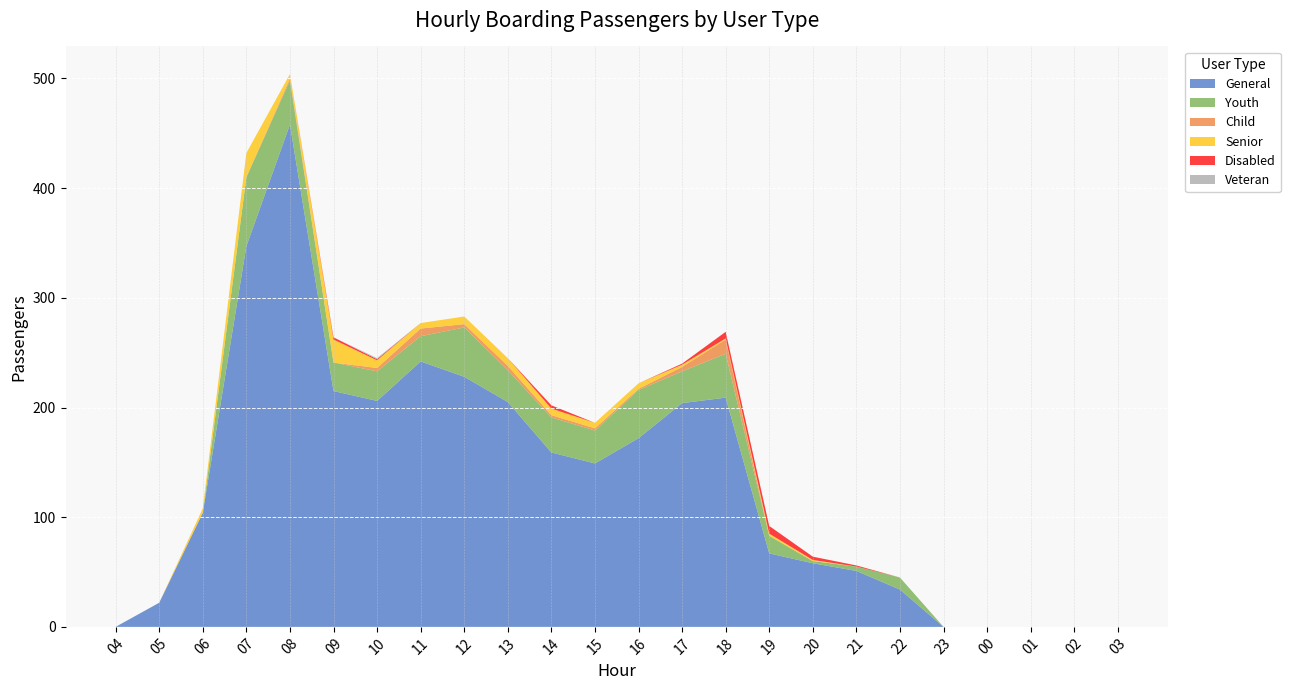

Reading right to left, what are all the values shown in this chart?

General: 03=0	02=0	01=0	00=0	23=0	22=34	21=51	20=58	19=67	18=209	17=204	16=172	15=149	14=159	13=205	12=228	11=242	10=206	09=215	08=458	07=347	06=104	05=22	04=0
Youth: 03=0	02=0	01=0	00=0	23=0	22=11	21=4	20=2	19=16	18=40	17=29	16=44	15=30	14=32	13=29	12=45	11=23	10=27	09=26	08=40	07=63	06=0	05=0	04=0
Child: 03=0	02=0	01=0	00=0	23=0	22=0	21=0	20=0	19=0	18=13	17=4	16=1	15=2	14=2	13=4	12=3	11=7	10=3	09=0	08=2	07=0	06=0	05=0	04=0
Senior: 03=0	02=0	01=0	00=0	23=0	22=0	21=0	20=1	19=2	18=1	17=2	16=5	15=5	14=6	13=7	12=7	11=5	10=7	09=21	08=4	07=22	06=4	05=0	04=0
Disabled: 03=0	02=0	01=0	00=0	23=0	22=0	21=1	20=3	19=7	18=6	17=1	16=0	15=0	14=3	13=0	12=0	11=0	10=1	09=2	08=0	07=0	06=0	05=0	04=0
Veteran: 03=0	02=0	01=0	00=0	23=0	22=0	21=0	20=0	19=0	18=0	17=0	16=0	15=0	14=0	13=0	12=0	11=0	10=1	09=0	08=0	07=0	06=0	05=0	04=0